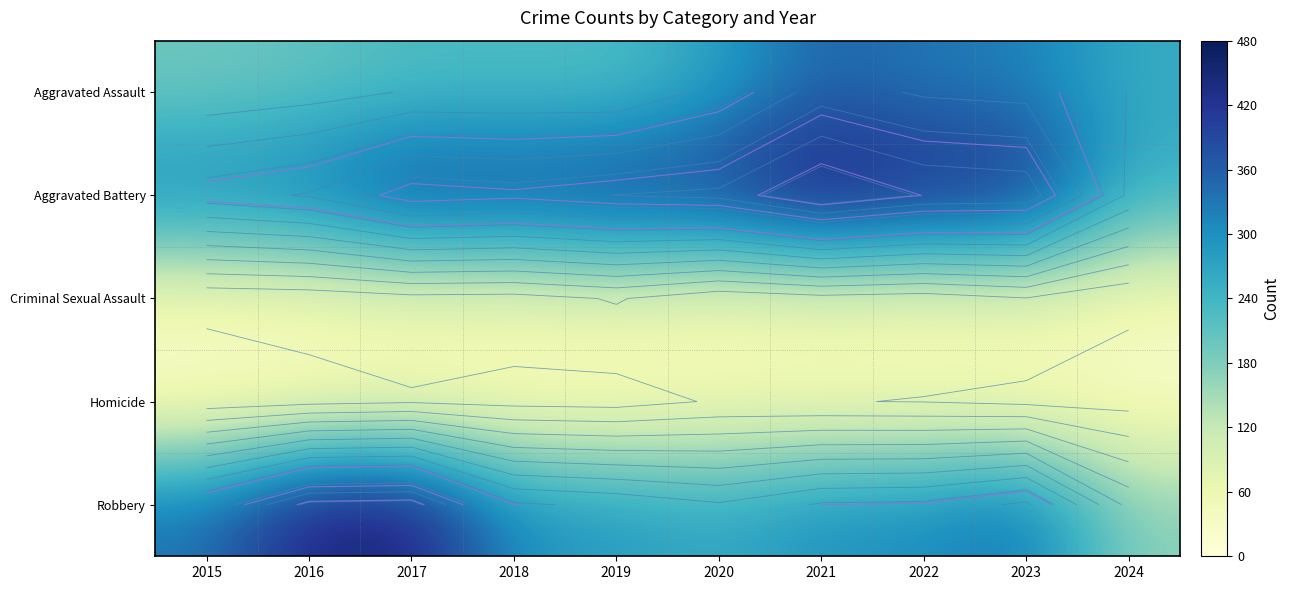

Count the number of data series in this chart.

5